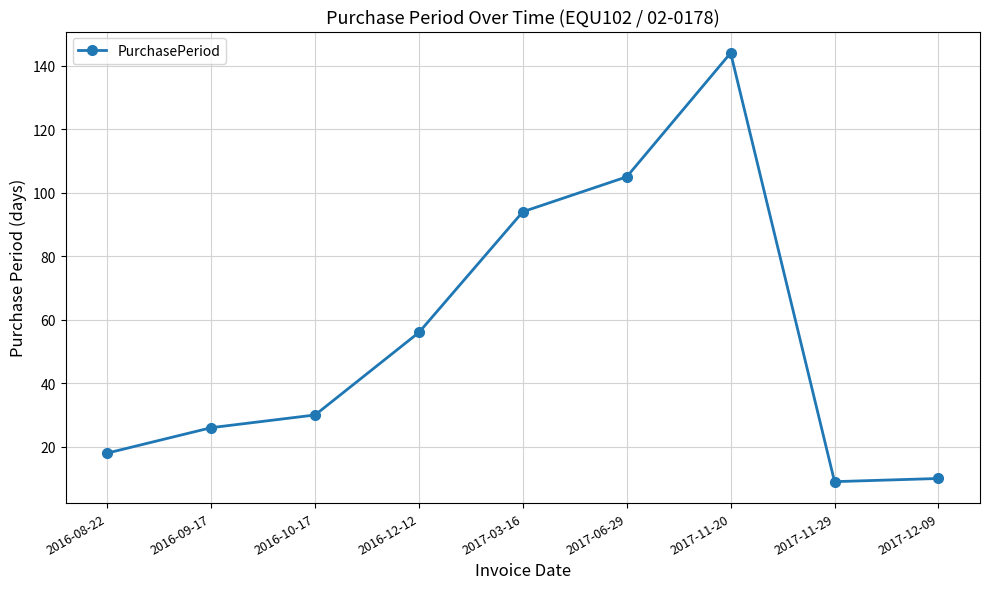

What is the smallest value displayed?

9